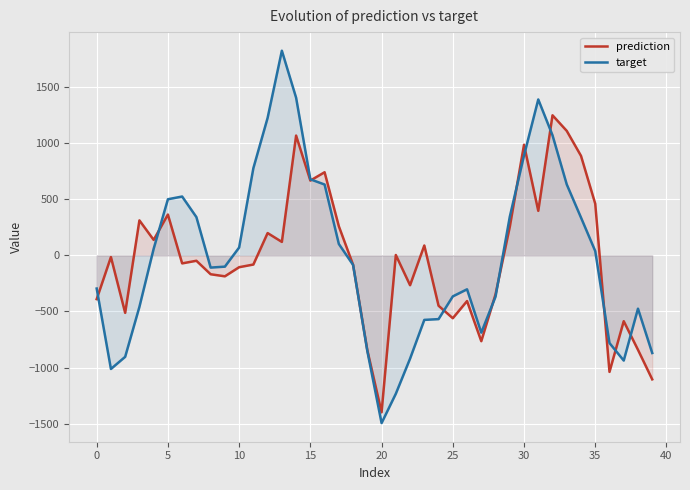

List the series in order of their peak value, lowest first.

prediction, target